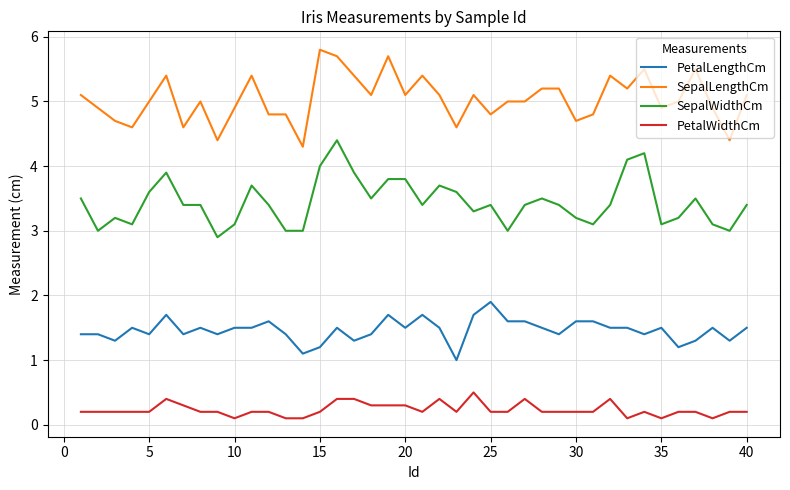

List the series in order of their peak value, lowest first.

PetalWidthCm, PetalLengthCm, SepalWidthCm, SepalLengthCm